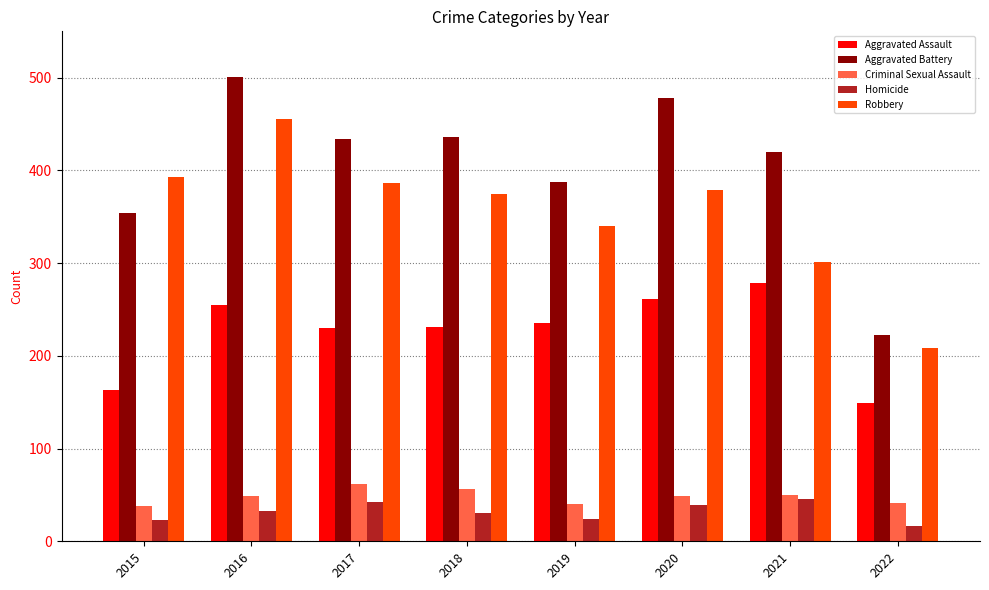

The Robbery series shows 386 at 2017. True or false?

True